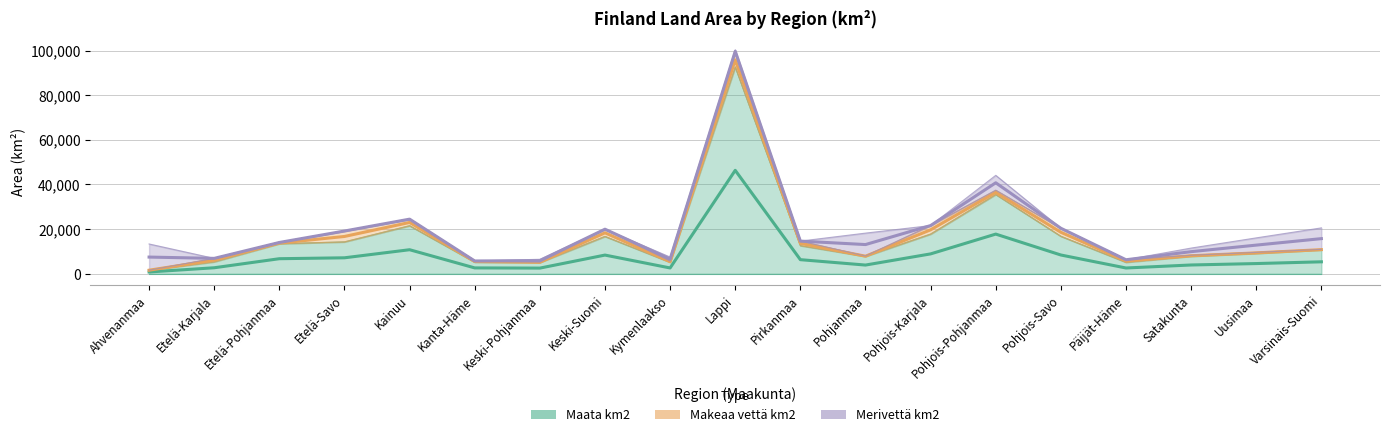

The value of Merivettä km2 at Ahvenanmaa is 11741.7. True or false?

True